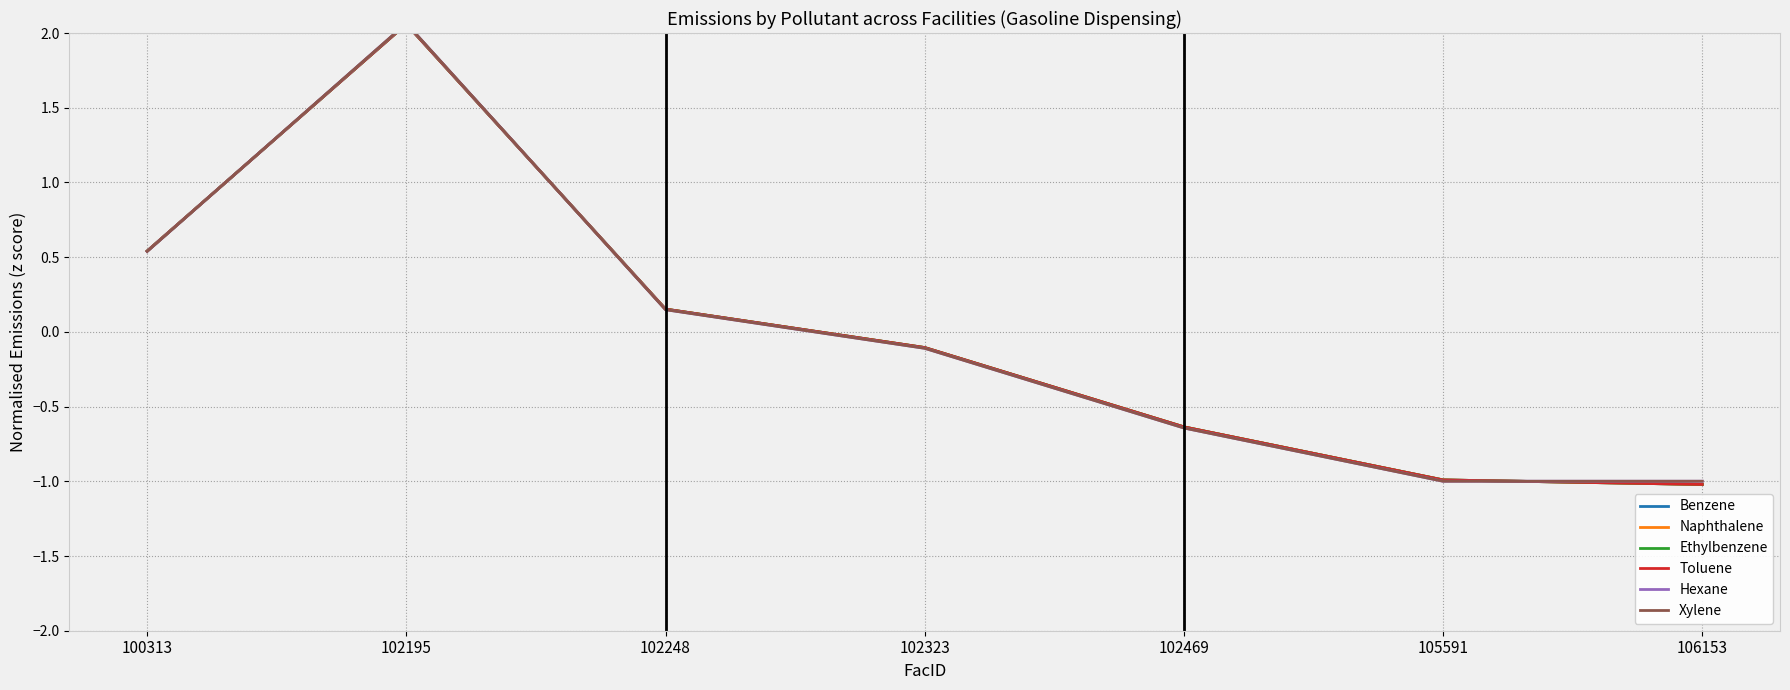

Which has a higher value, 102323 or 102195?

102195